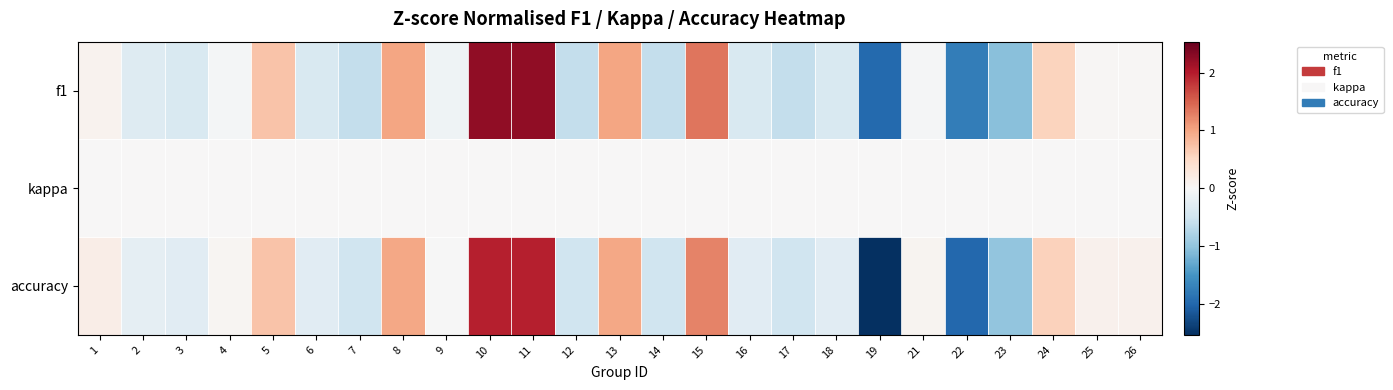

At 14, list the series in order from smallest to largest.

f1, accuracy, kappa